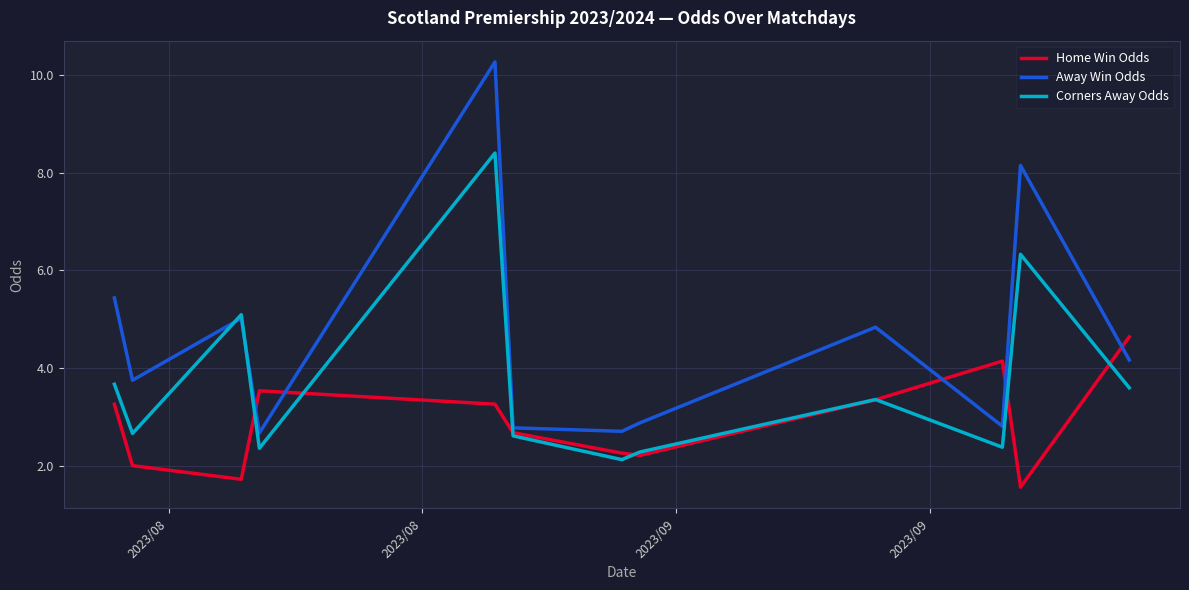

Count the number of data series in this chart.

3